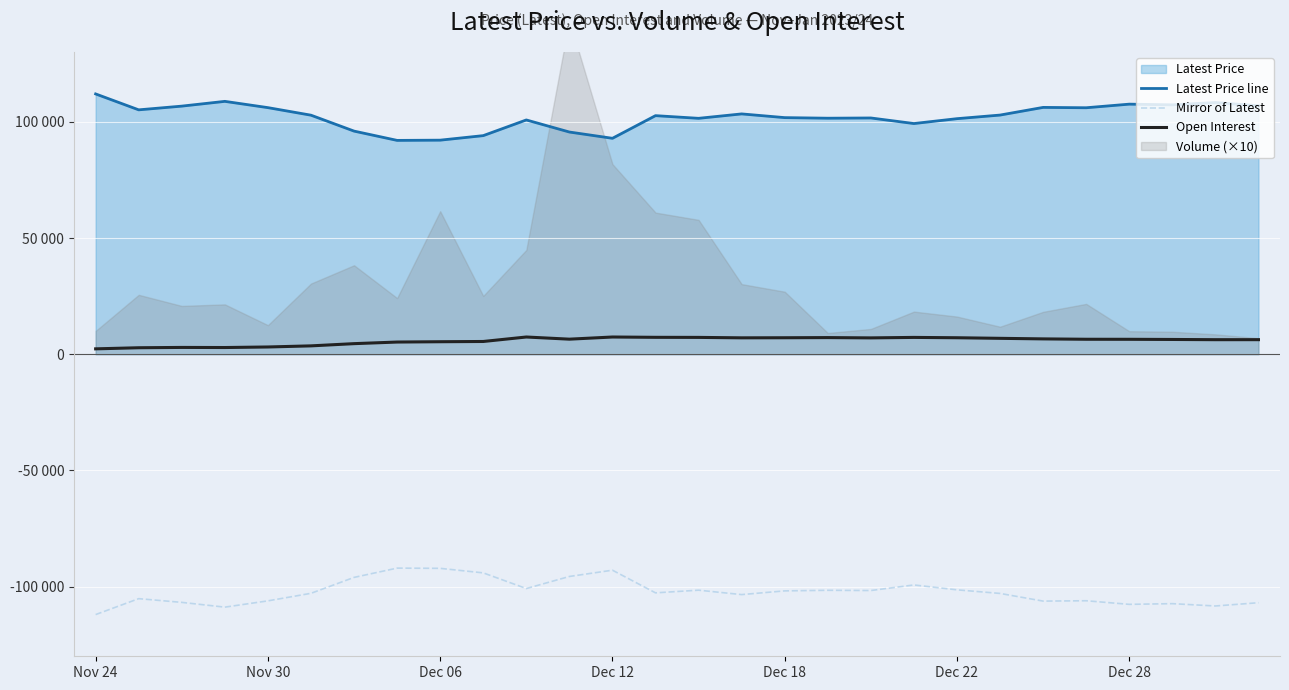

What is the sum of the Open Interest values at 22 and 13?

13897